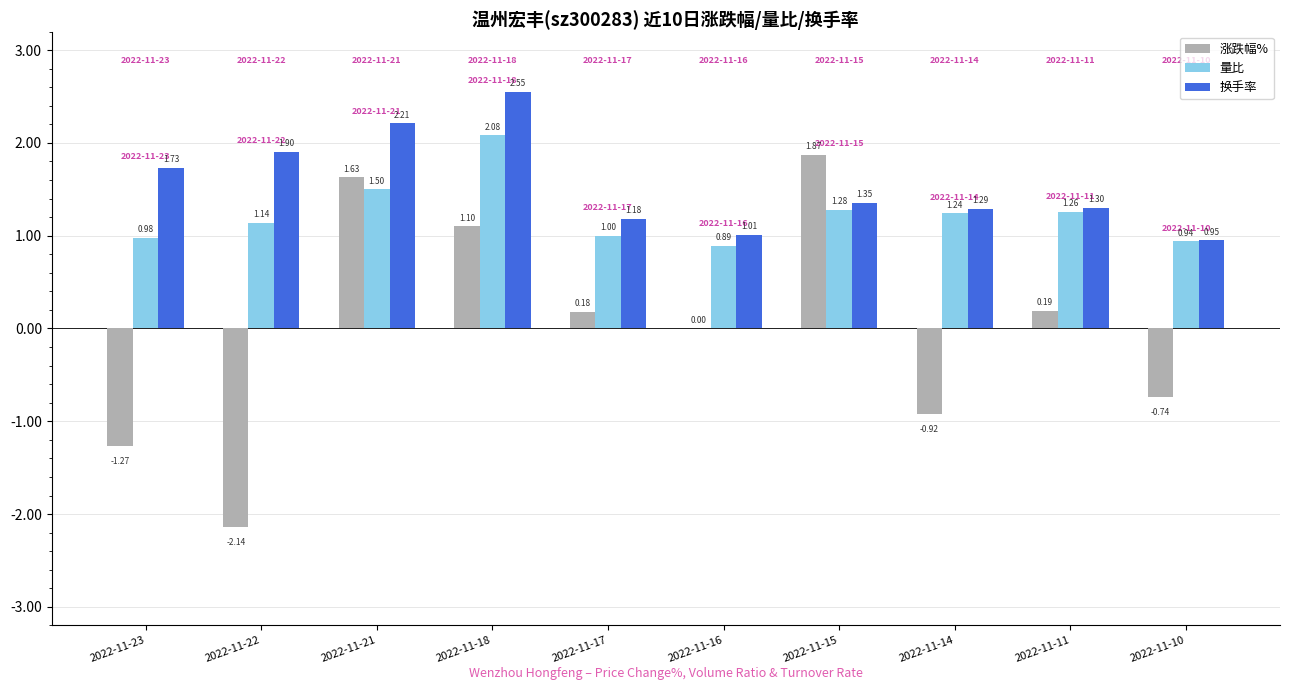

What is the approximate value of 换手率 at 2022-11-14?

1.3